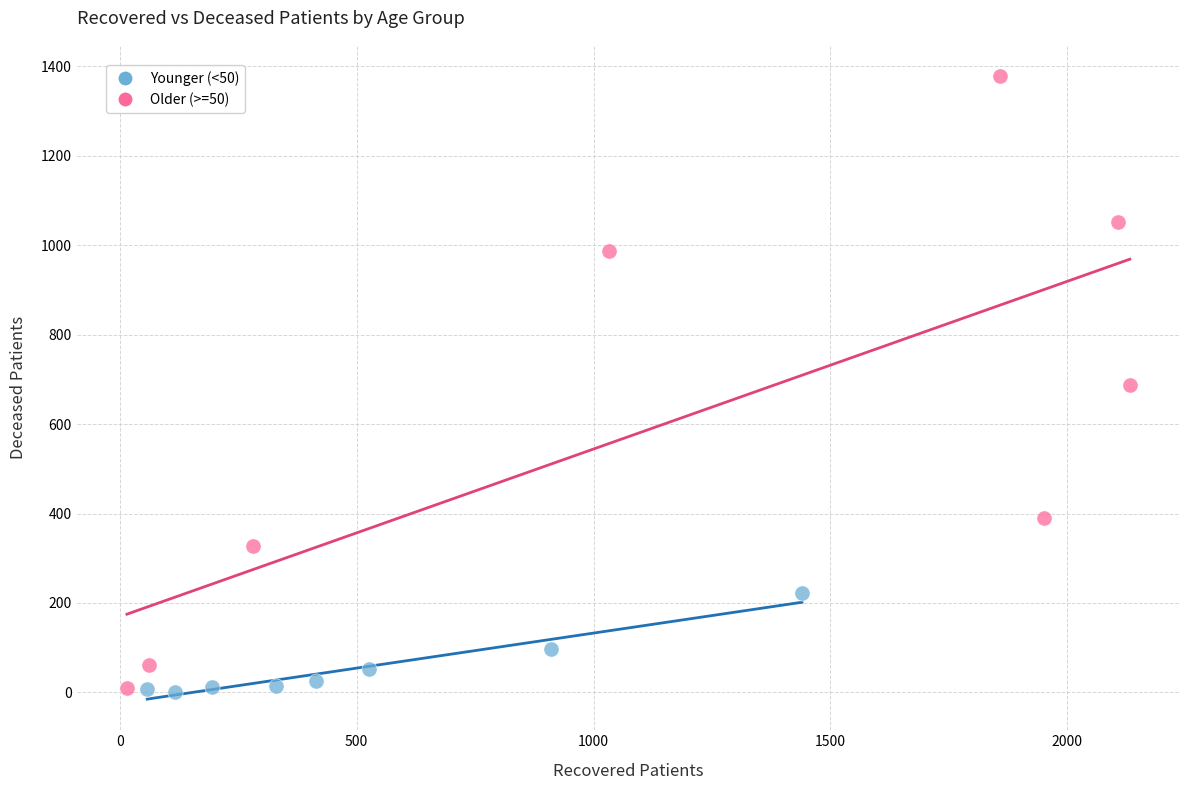

Which series has the largest Y range (max minus min)?

Older (>=50)